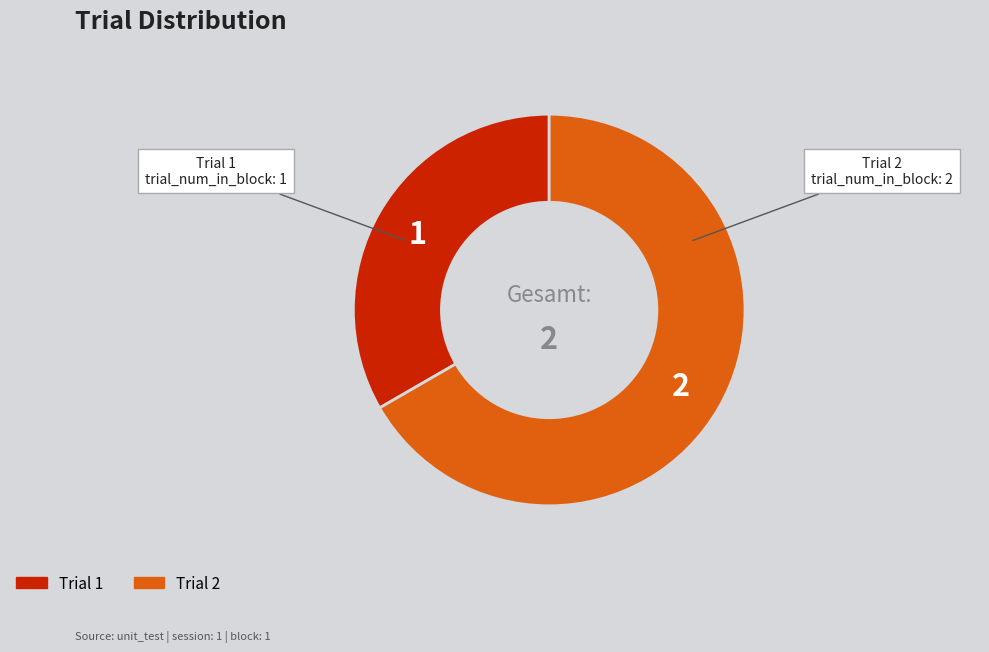

What is the ratio of the value at Trial 2 to the value at Trial 1?

2.0